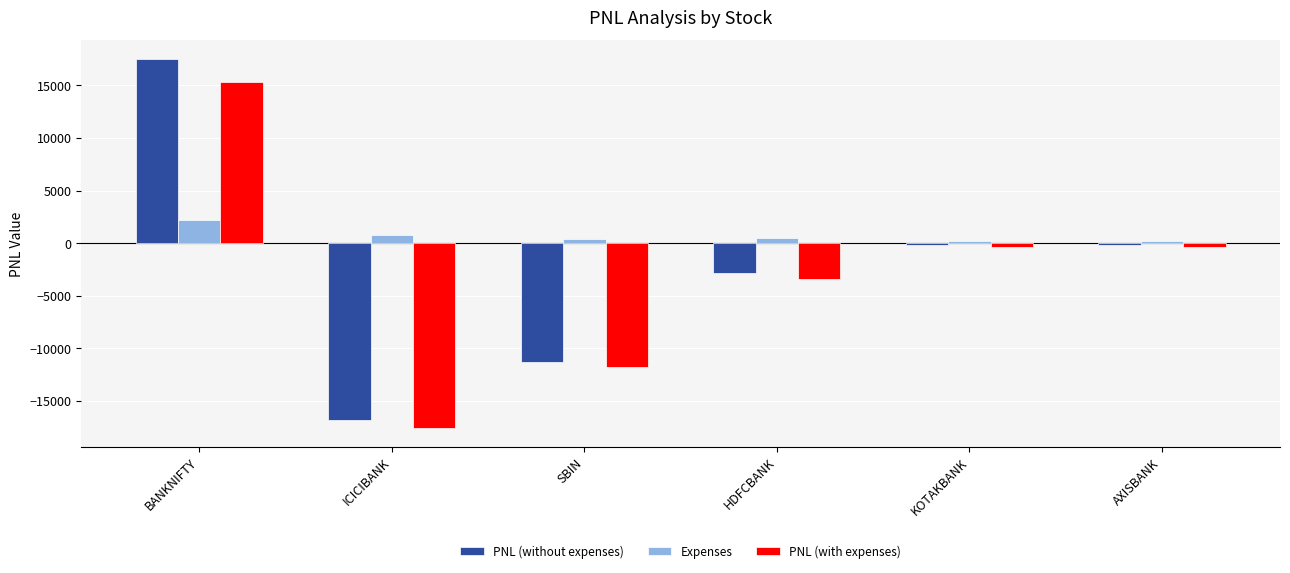

What position from the left is KOTAKBANK?

5